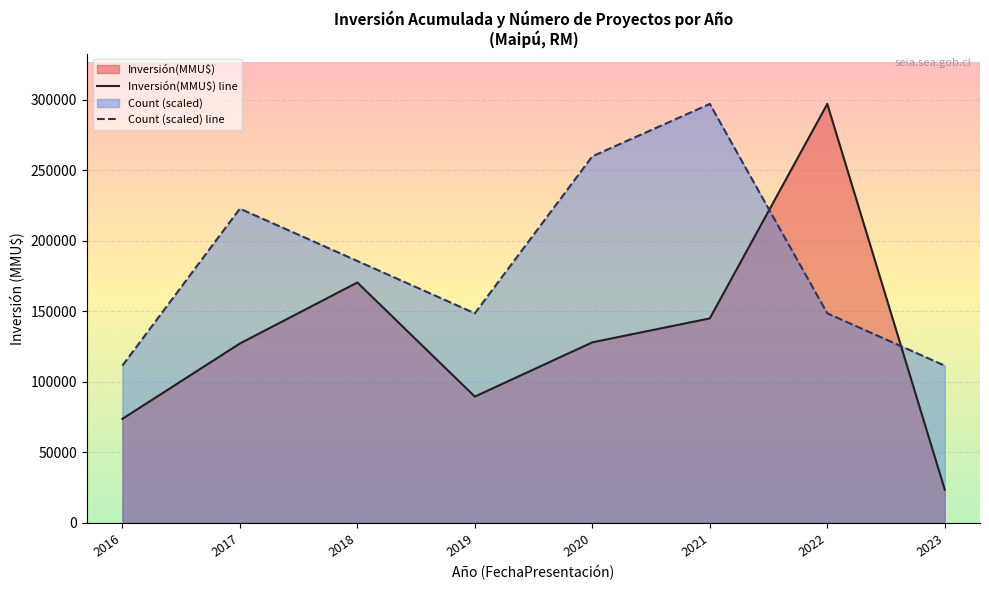

Does the chart display data point markers on the line(s)?

No